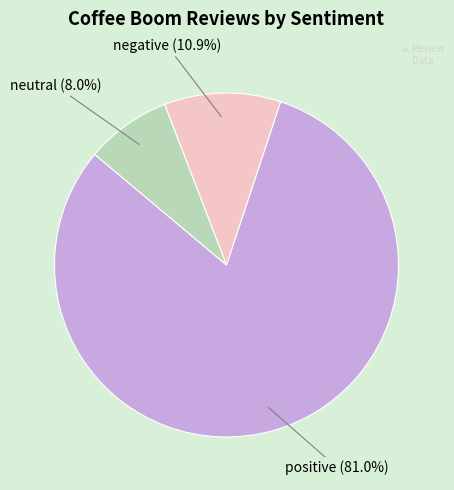

Which slice is the largest?

positive